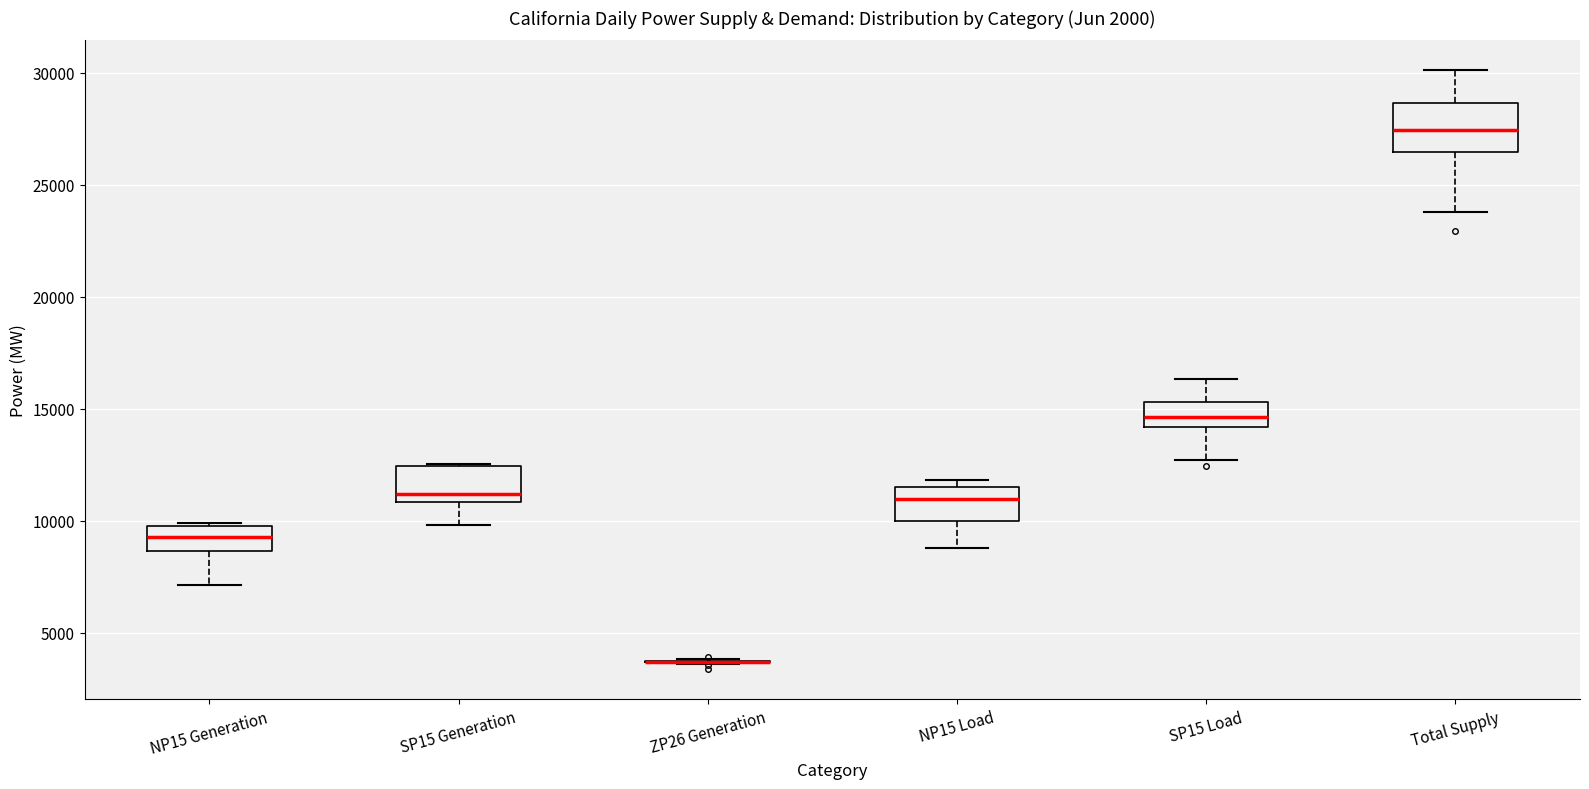

Reading left to right, read every box against the y-axis: the position of its median line, the range the box covers, and the ends of its whiskers. The values are not printed on the chart, so give them approximately, as read against the axis.

NP15 Generation: median 9500, box 8500 to 10000, whiskers 7000 to 10000 (just above the box's upper edge)
SP15 Generation: median 11000 (just above the box's lower edge), box 11000 to 12500, whiskers 10000 to 12500
ZP26 Generation: box collapsed to a line at 3500, whiskers 3500 to 4000
NP15 Load: median 11000, box 10000 to 11500, whiskers 9000 to 12000
SP15 Load: median 14500, box 14000 to 15500, whiskers 12500 to 16500
Total Supply: median 27500, box 26500 to 28500, whiskers 24000 to 30000